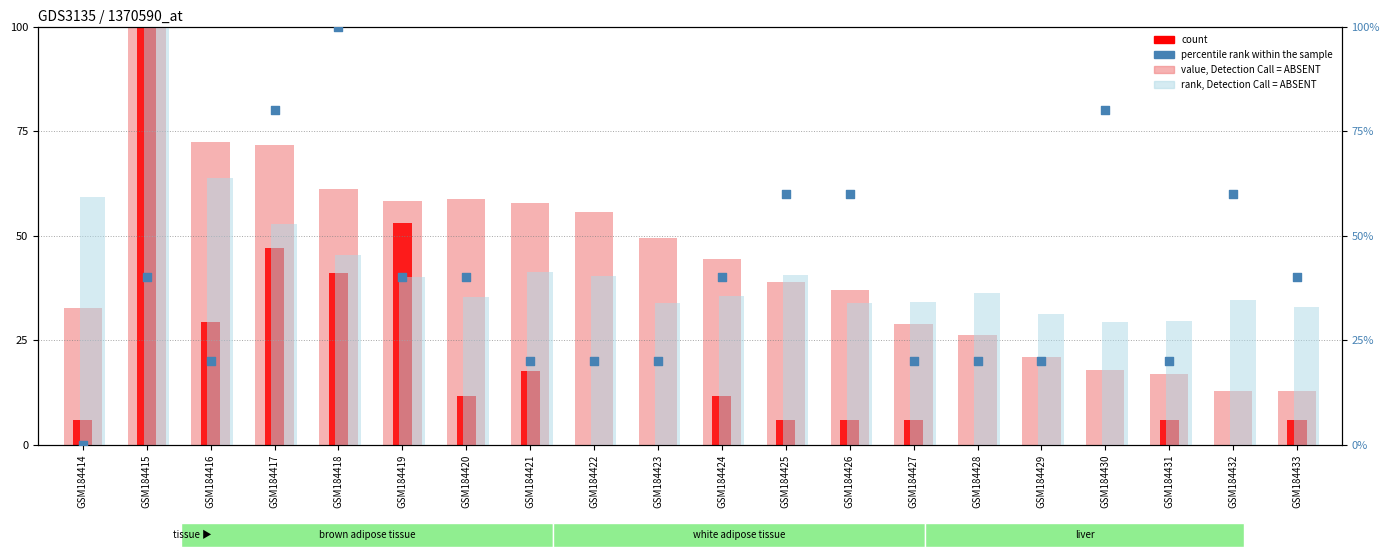

Is the value of count at GSM184427 greater than the value of rank, Detection Call = ABSENT at GSM184424?

No